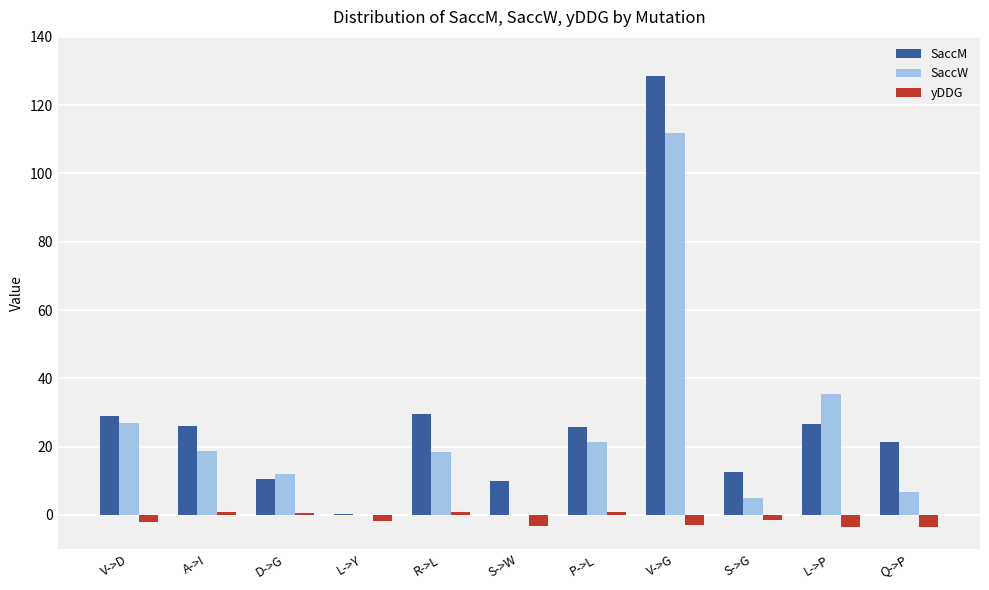

At which category is the sum across all series the highest?

V->G